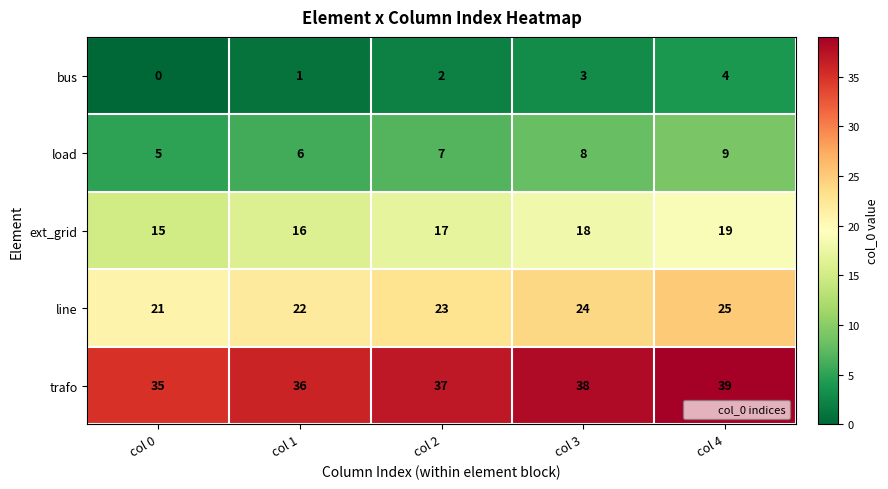

Count the load values in the range 6 to 8.

3